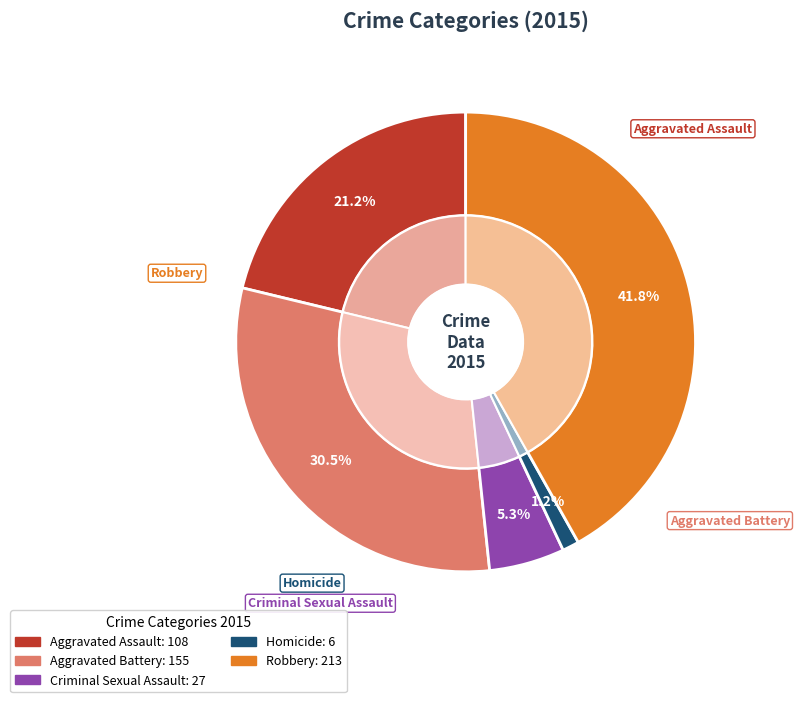

What is the change in value from Aggravated Battery to Criminal Sexual Assault?

-128